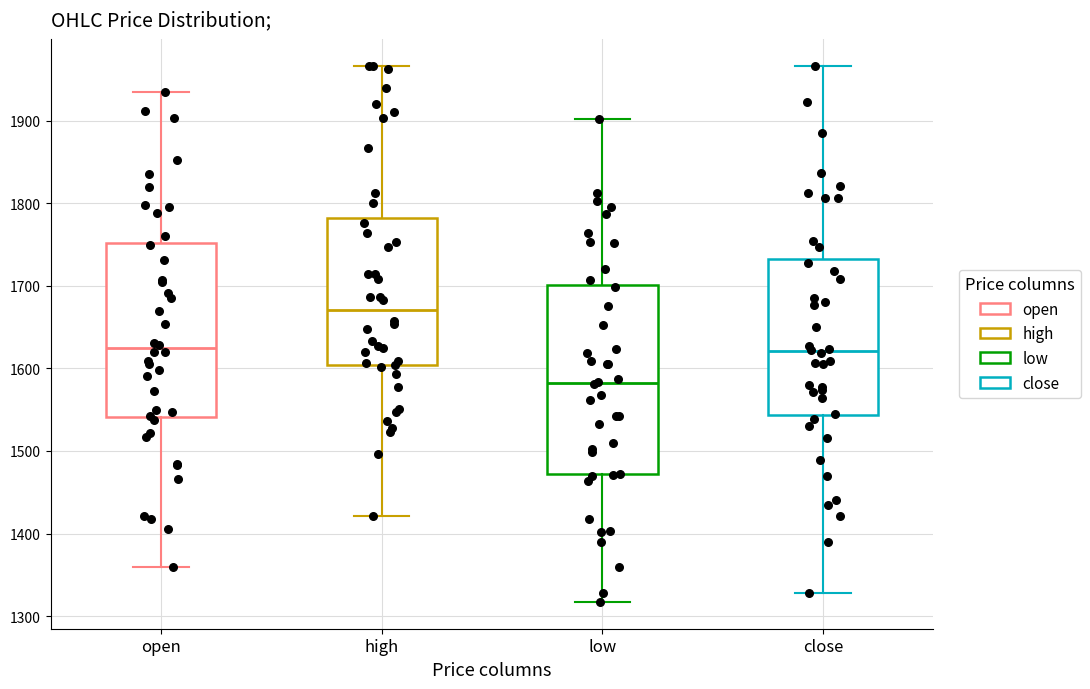

Which box is the tallest, from its lower edge to its upper edge?

low